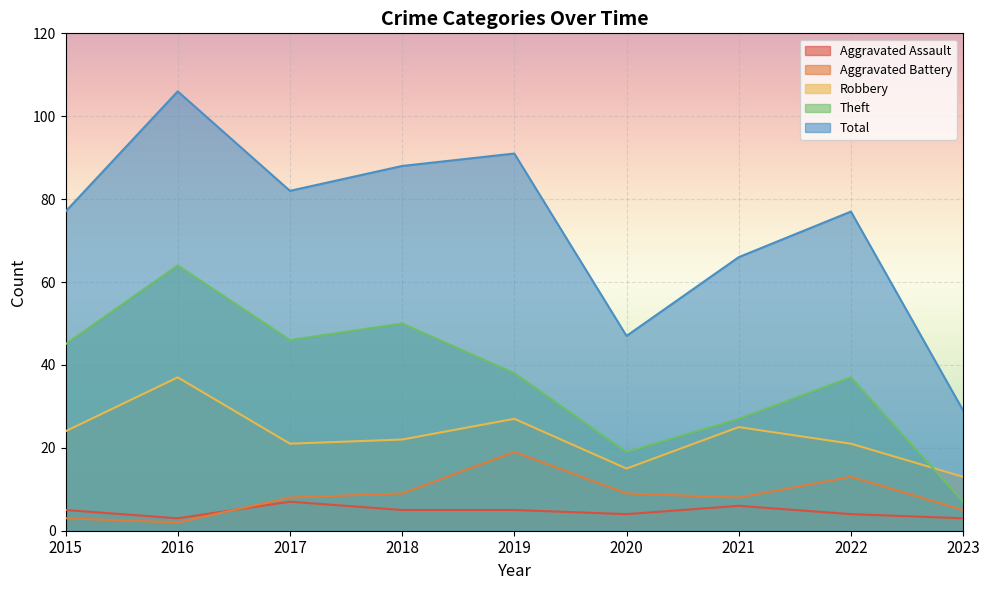

Which series changed the most between 2020 and 2022?

Total